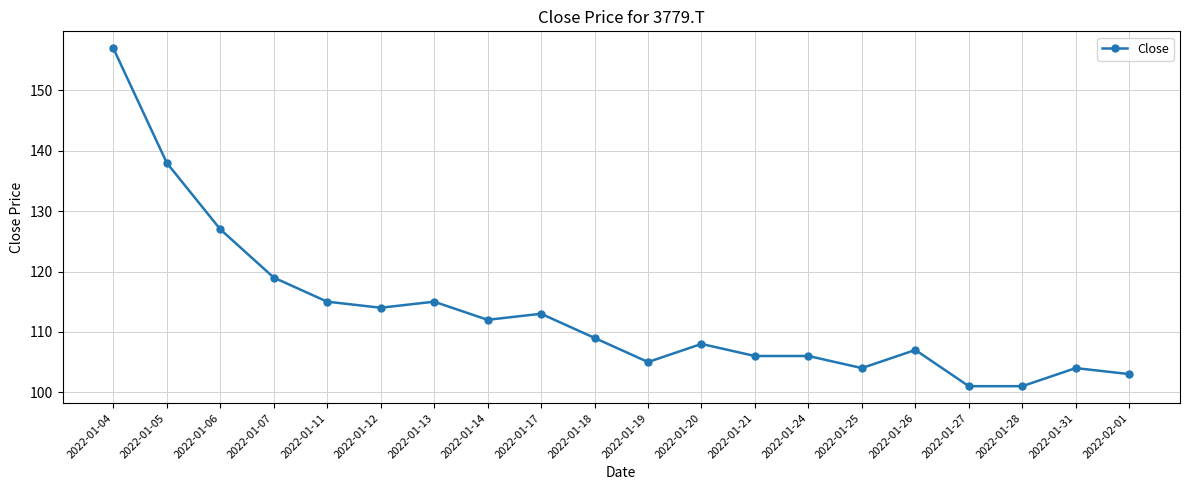

What is the minimum value shown in the chart?

101